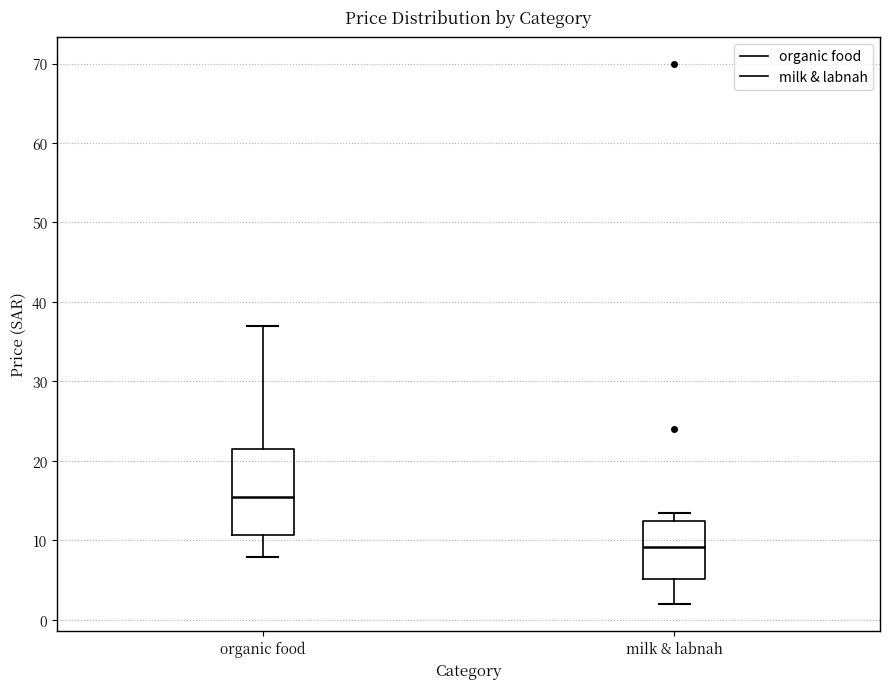

Where is the lower edge of the box for milk & labnah on the y-axis? The values are not printed on the chart, so give them approximately, as read against the axis.

5